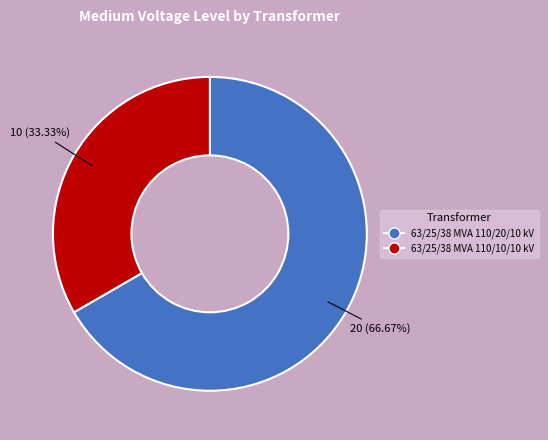

True or false: 63/25/38 MVA 110/10/10 kV accounts for 33% of the total.

True